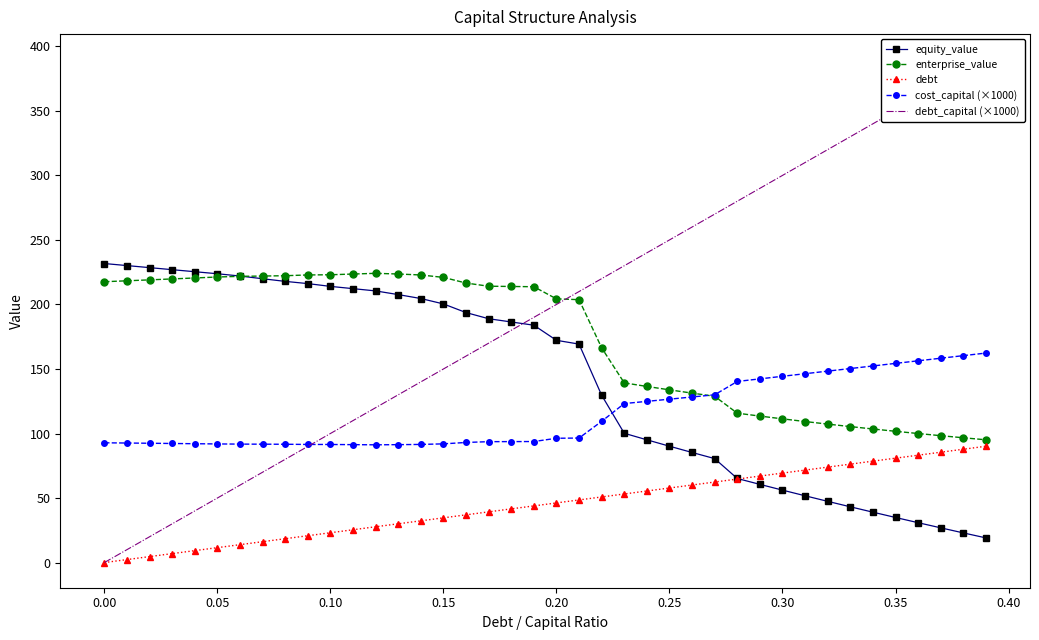

True or false: cost_capital (×1000) and debt intersect in this chart.

False